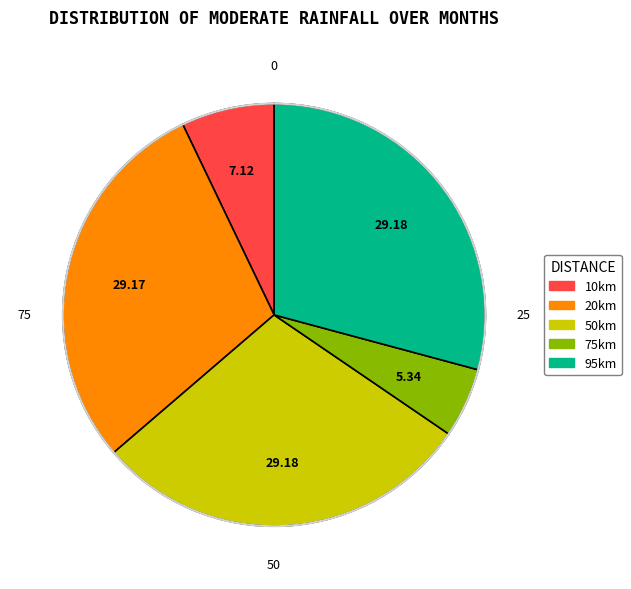

Is it true that 10km is 18% of the pie?

False